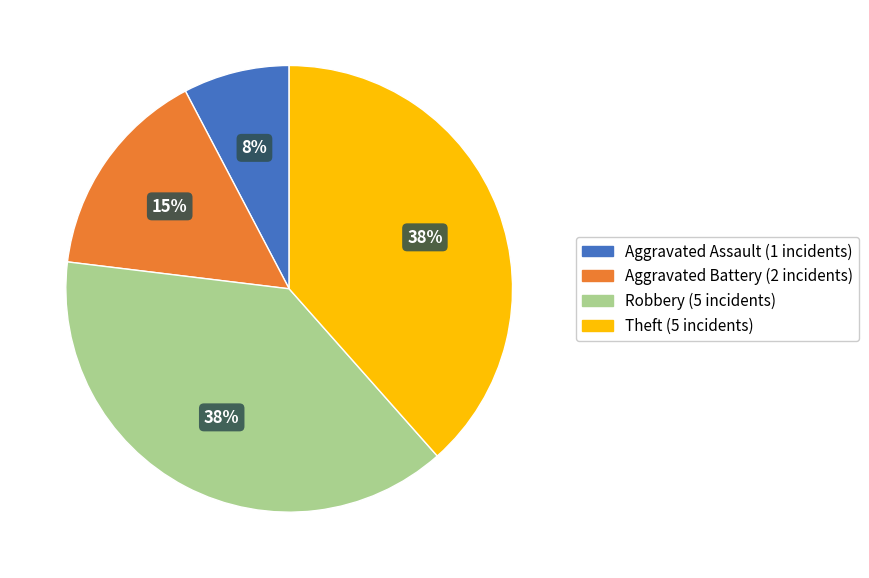

To the nearest percent, what is the difference between the Theft and Aggravated Battery slice percentages?

23%